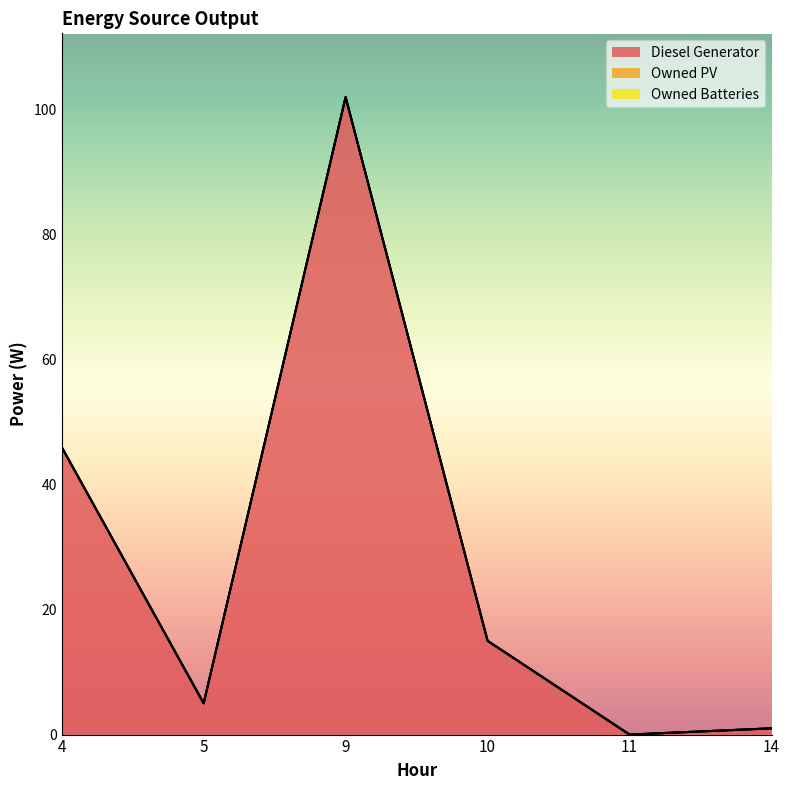

What value does the Diesel Generator series have at 10?

15